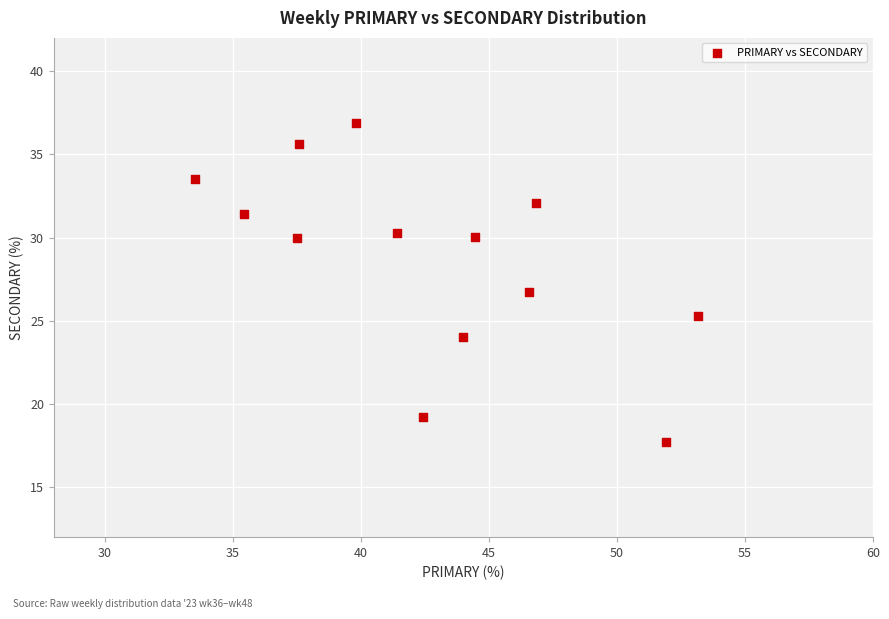

What is the range of X values (max minus min)?

19.6